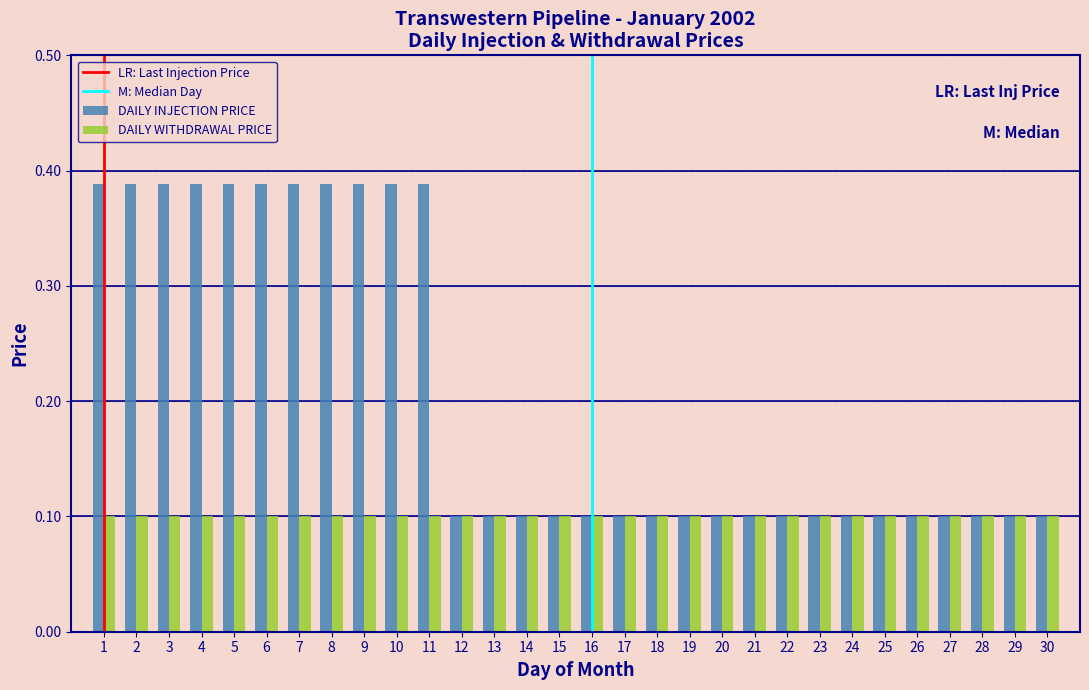

What is the sum of the DAILY INJECTION PRICE values at 7 and 2?

0.8